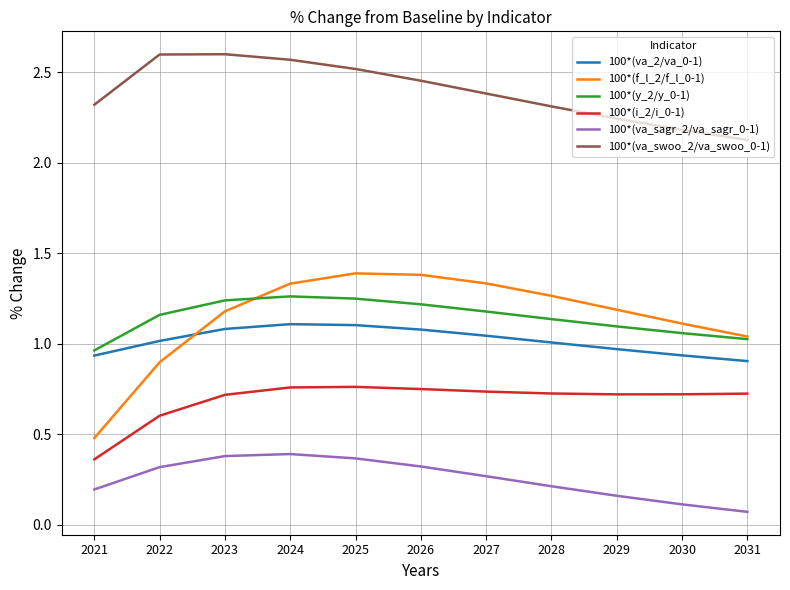

True or false: 100*(va_sagr_2/va_sagr_0-1) has more than 0 interior local peaks.

True